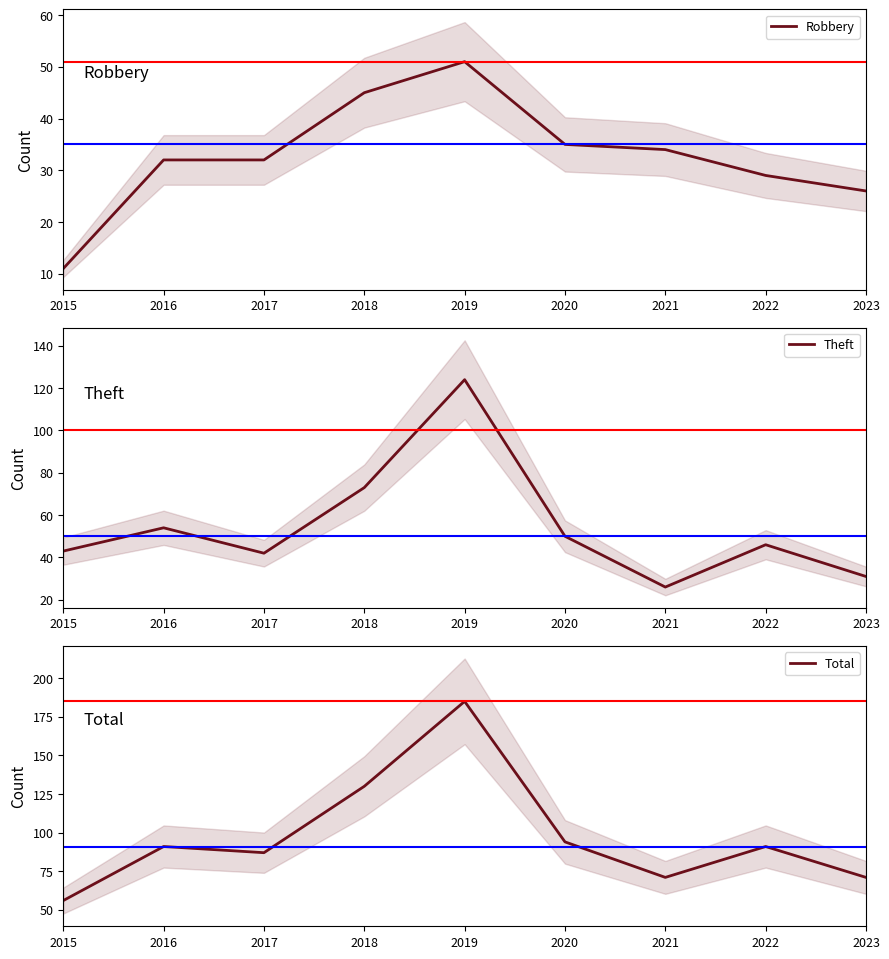

Where is the first local minimum for Theft?

2017